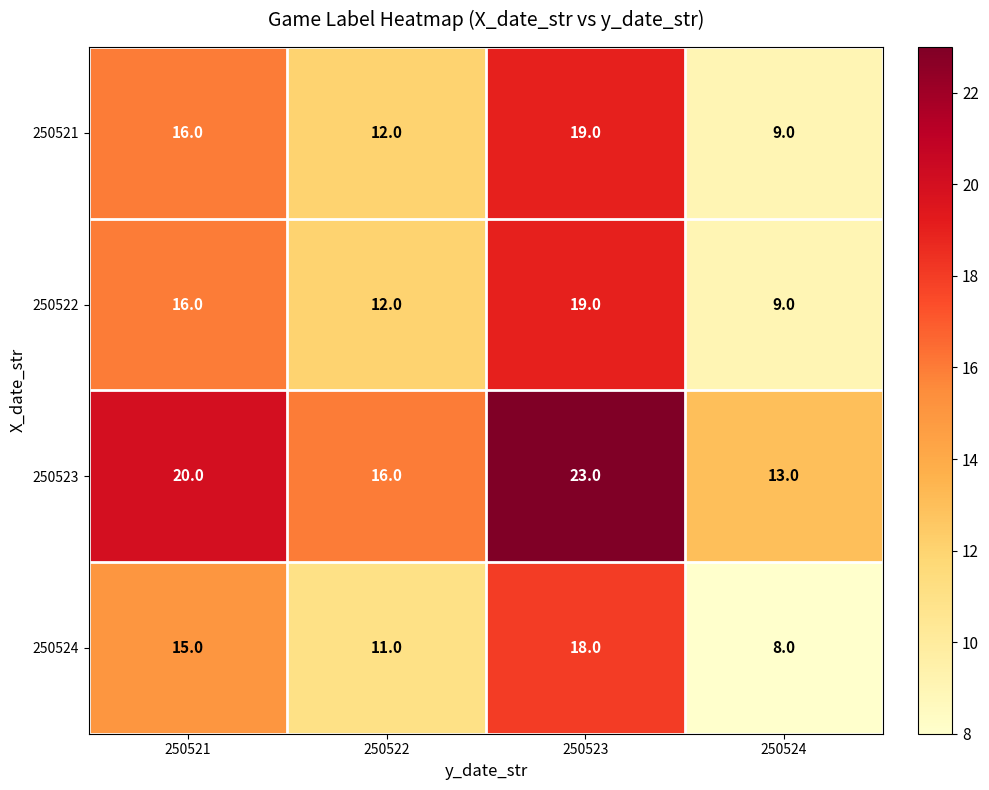

What is the difference between the maximum and minimum values in the 250522 series?

10